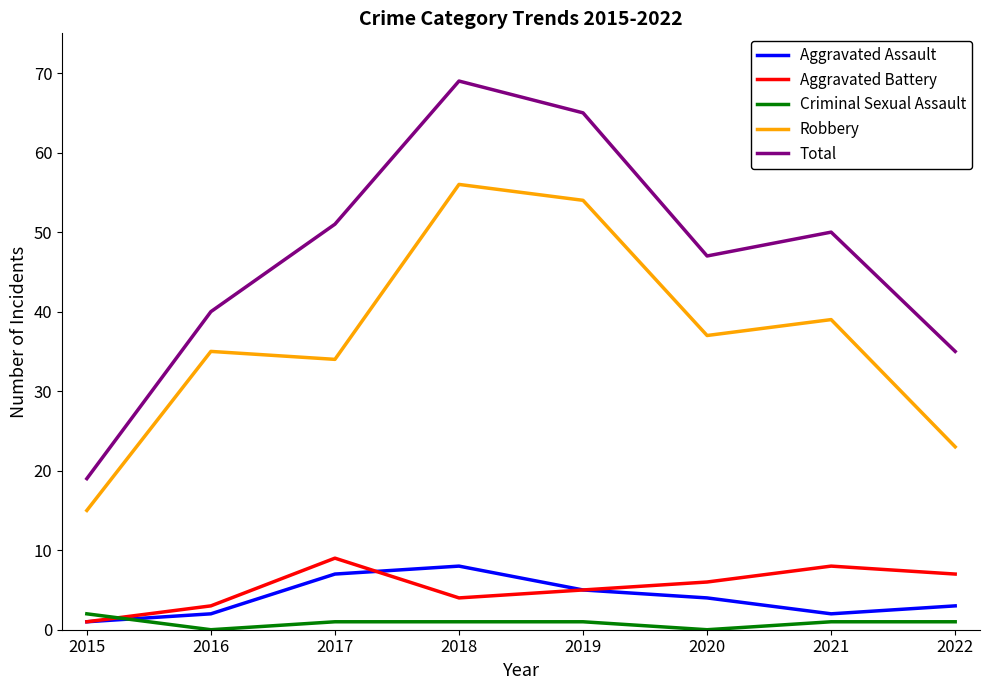

How many lines are shown in the chart?

5